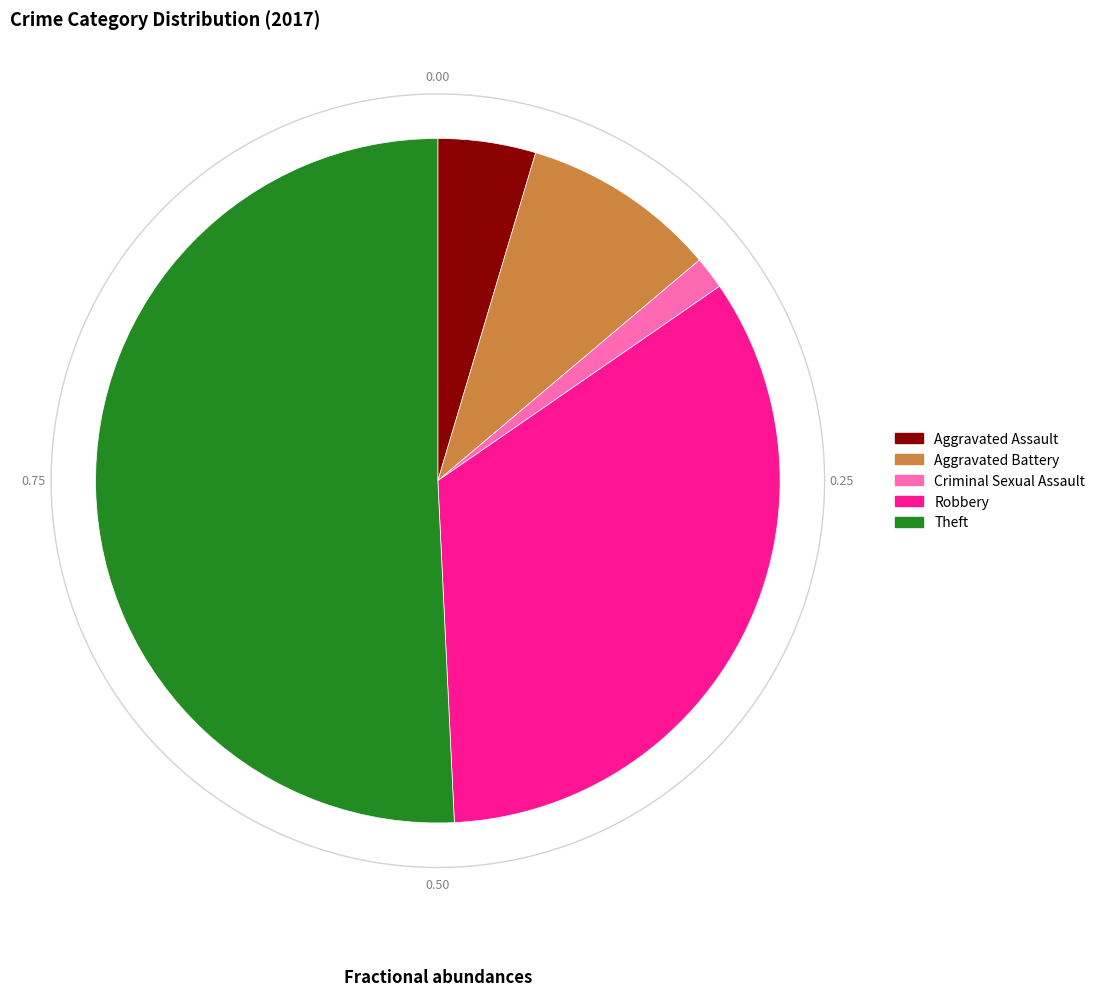

Does any single category account for the majority?

Yes